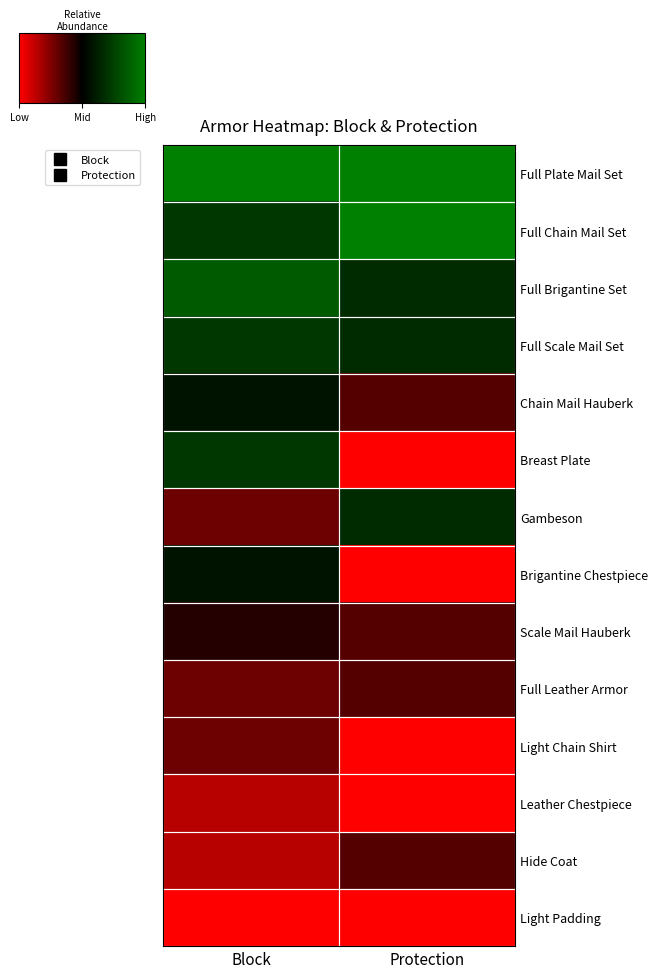

What is the maximum value shown in the chart?

1.0